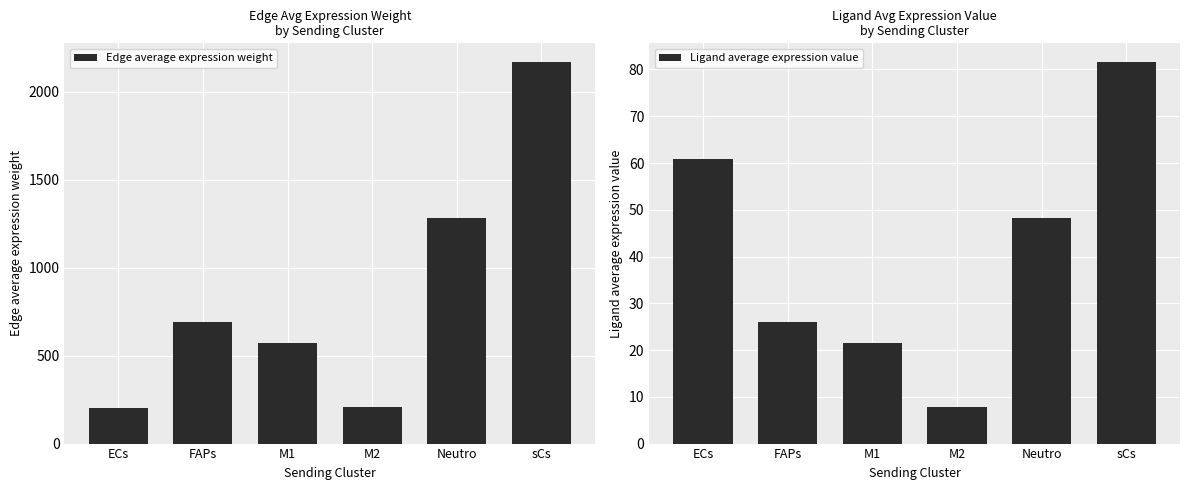

Which label corresponds to the largest value in the chart?

sCs